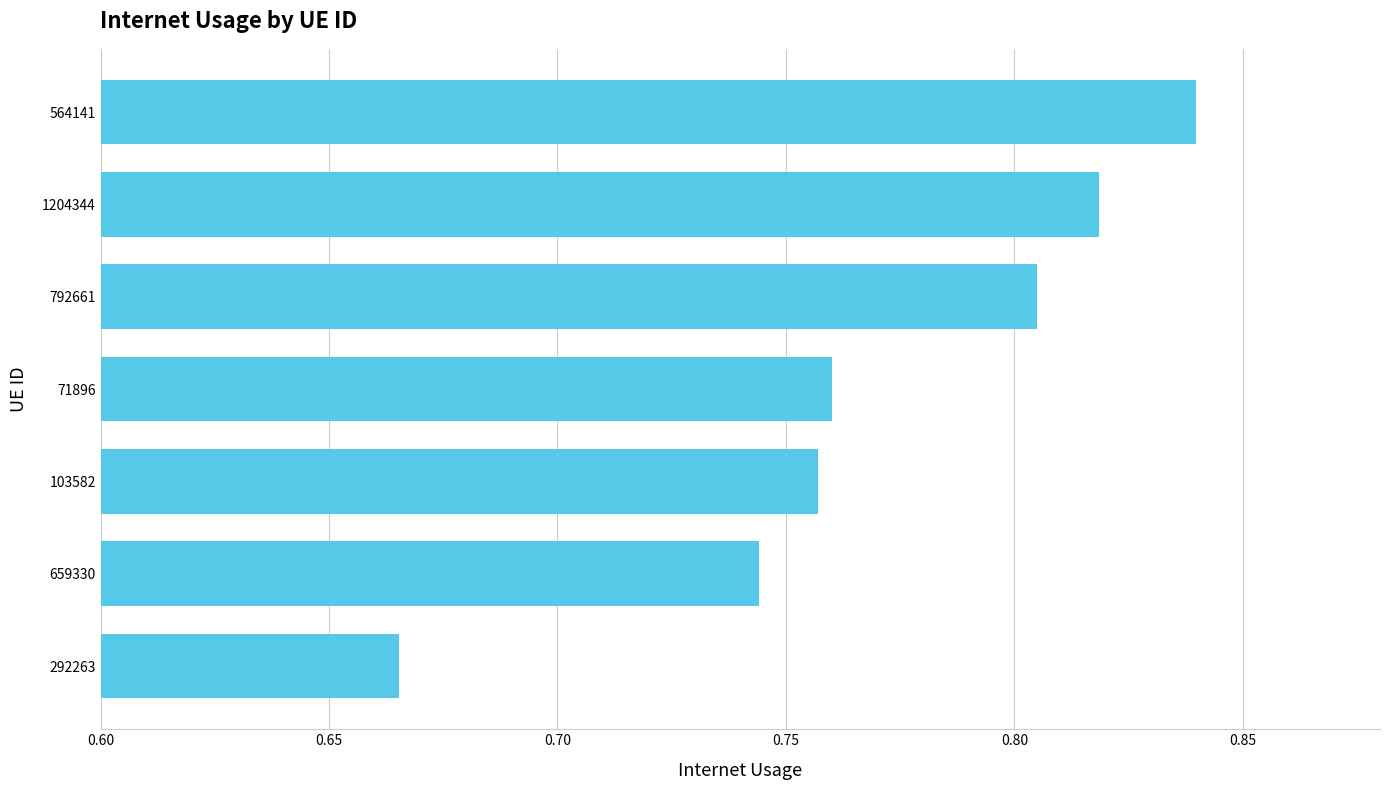

What is the change in value from 292263 to 103582?

+0.1